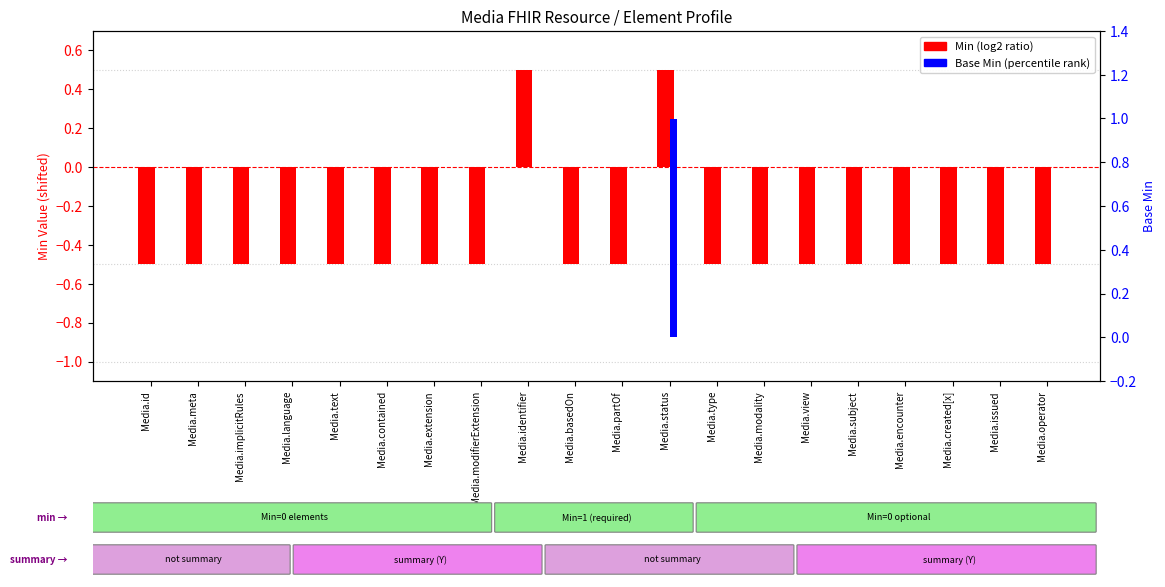

Reading right to left, extract all data points from this chart.

Min (log2 ratio): -0.5	-0.5	-0.5	-0.5	-0.5	-0.5	-0.5	-0.5	0.5	-0.5	-0.5	0.5	-0.5	-0.5	-0.5	-0.5	-0.5	-0.5	-0.5	-0.5
Base Min (percentile rank): 0.0	0.0	0.0	0.0	0.0	0.0	0.0	0.0	1.0	0.0	0.0	0.0	0.0	0.0	0.0	0.0	0.0	0.0	0.0	0.0